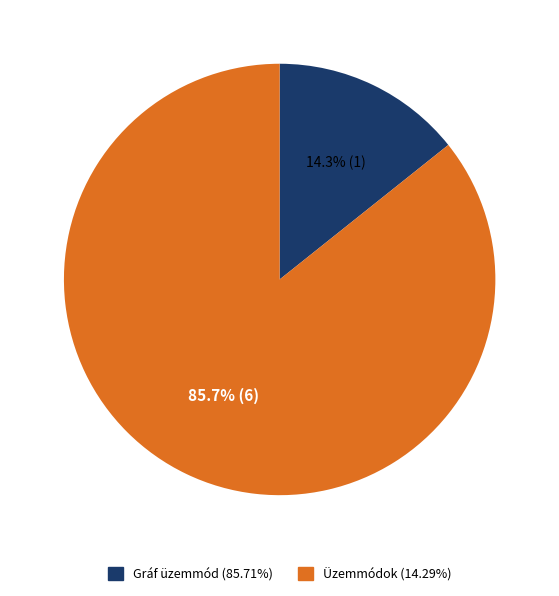

Is there any slice that represents more than half of the pie?

Yes